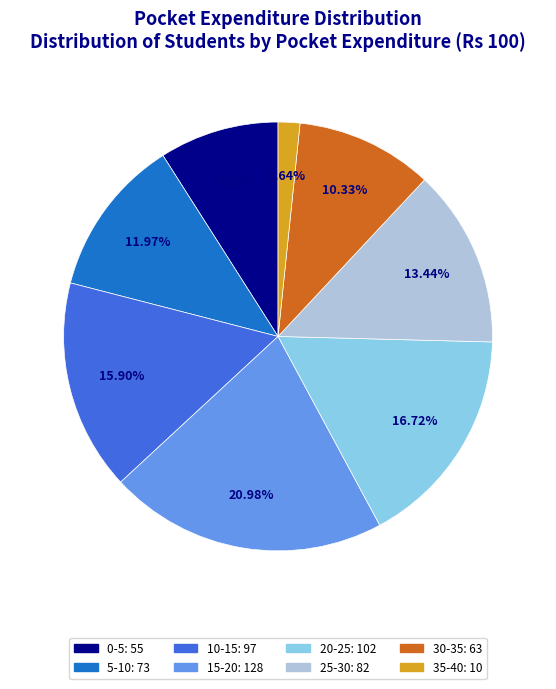

Rank the categories by value from lowest to highest.

35-40, 0-5, 30-35, 5-10, 25-30, 10-15, 20-25, 15-20